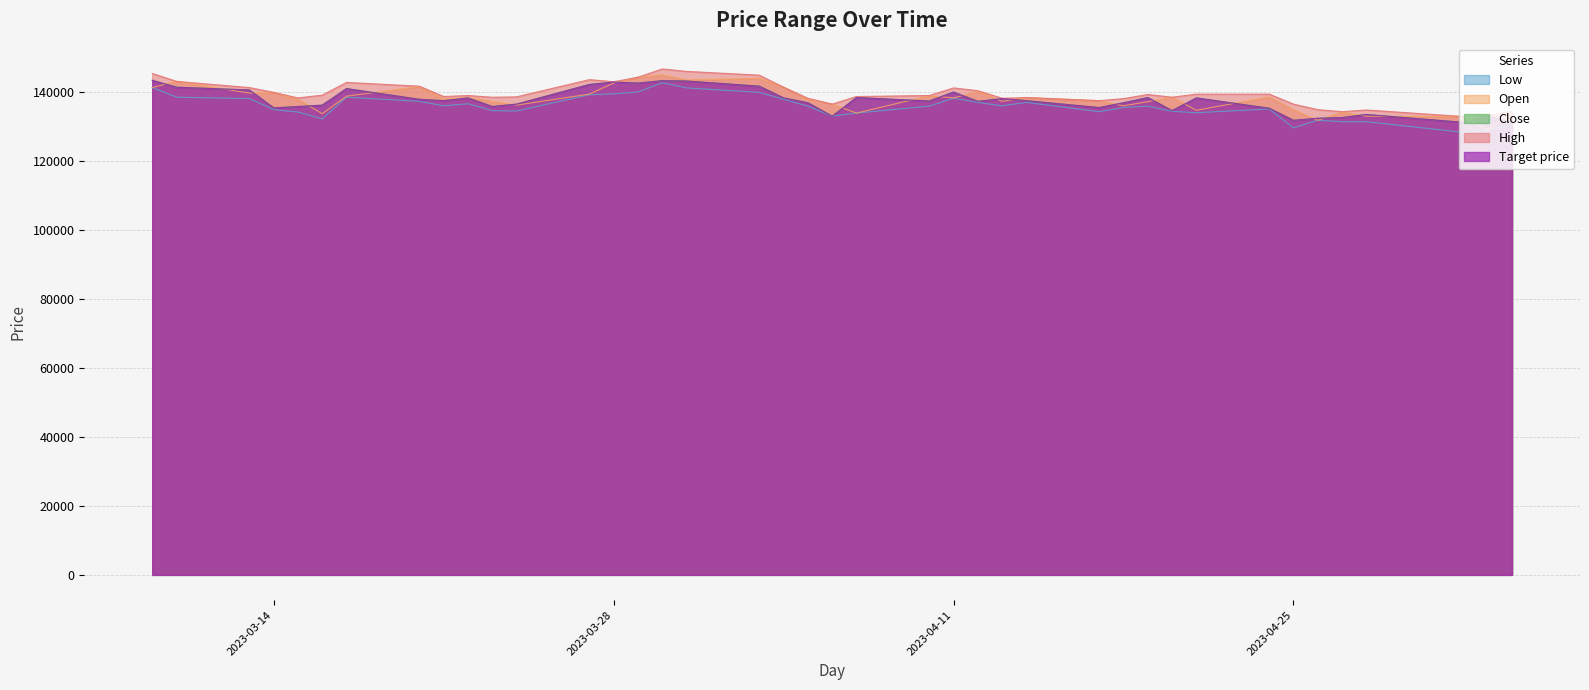

True or false: Low and Open cross at least once.

False